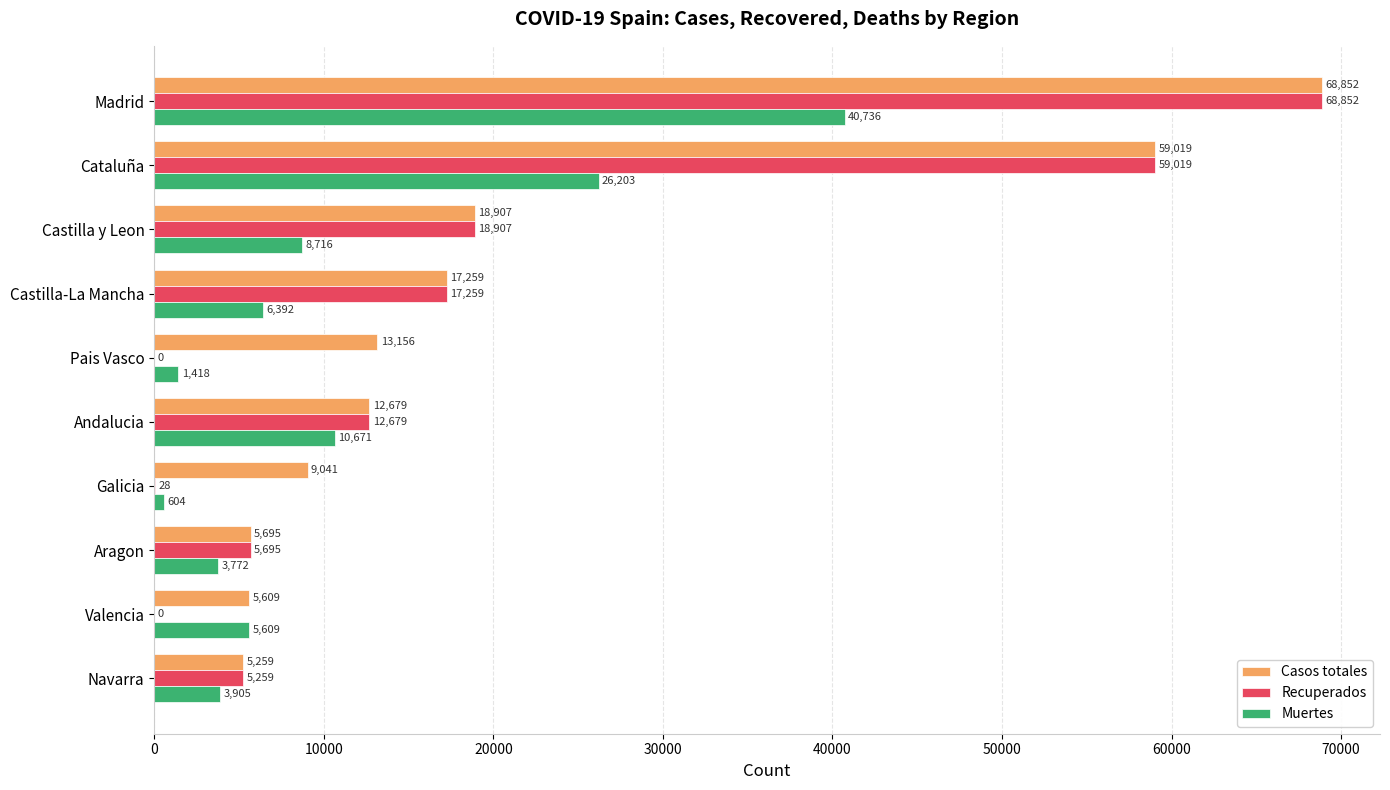

What is the total value across all series at Navarra?

14423